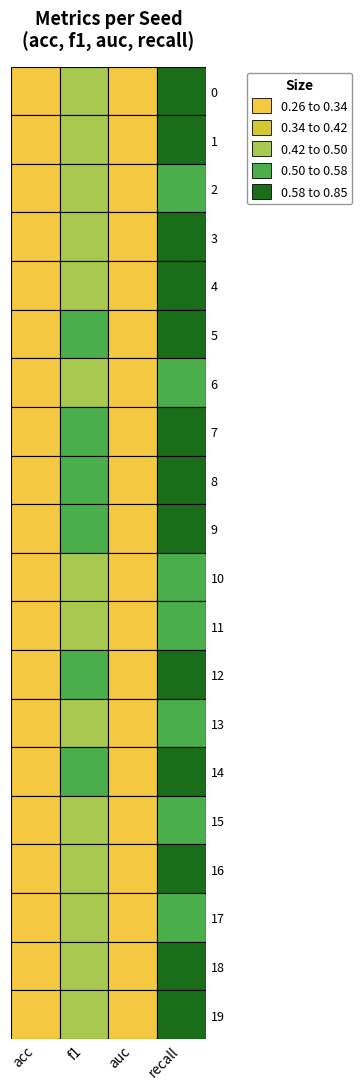

What is the total value across all series at 5?

2.2